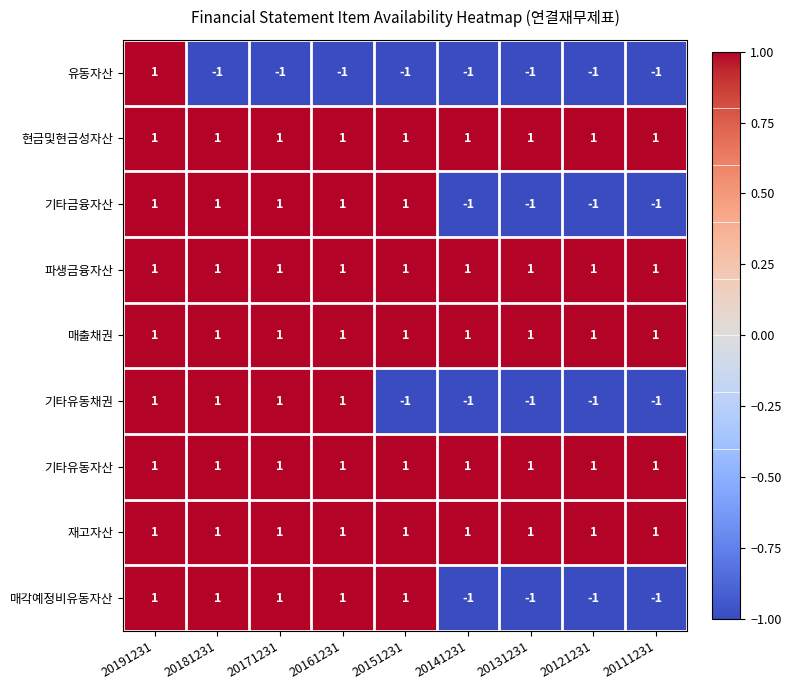

Count the 유동자산 values in the range -1 to 0.

8